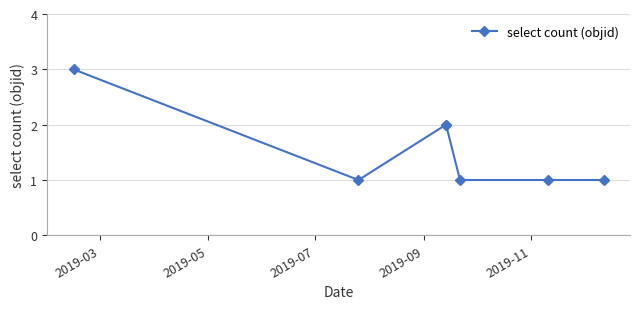

True or false: the data has more than 2 interior local peaks.

False